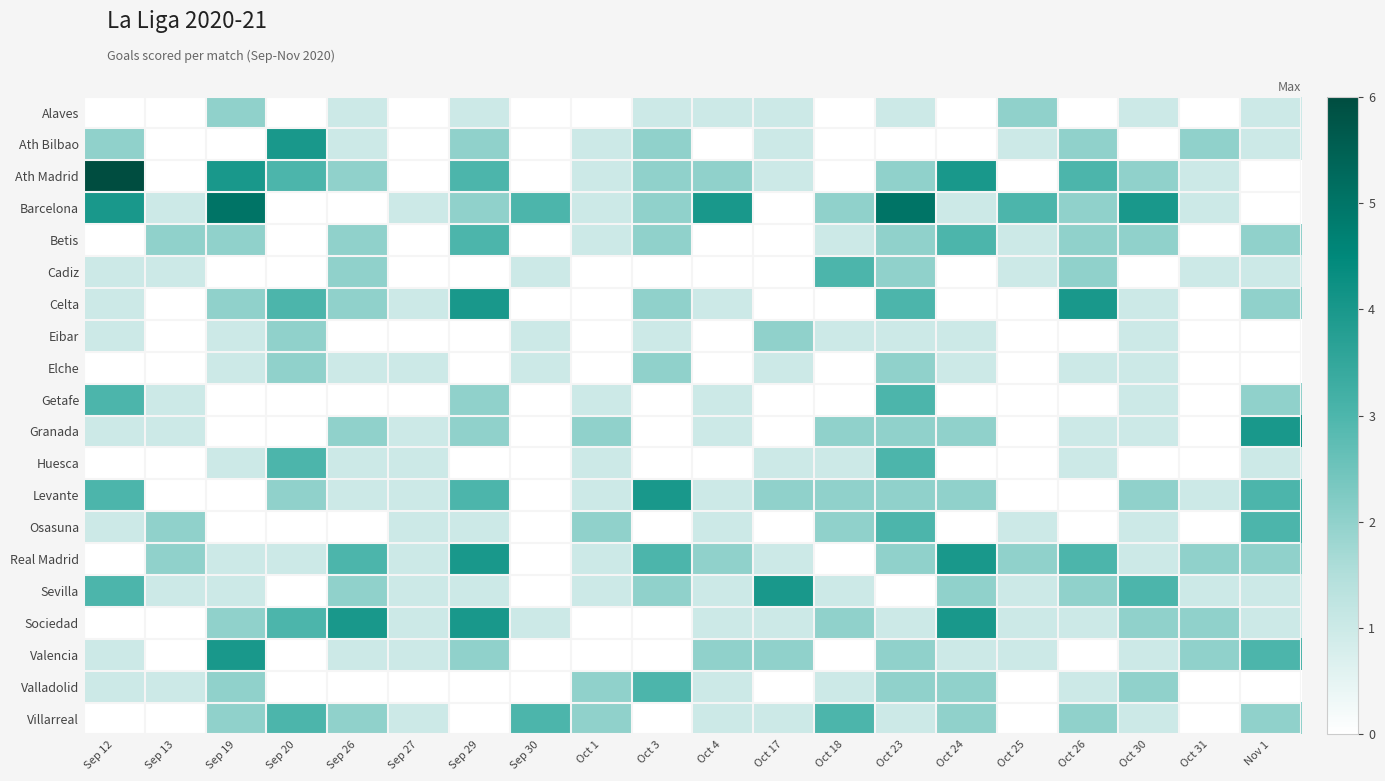

What is the total value across all series at Sep 29?

34